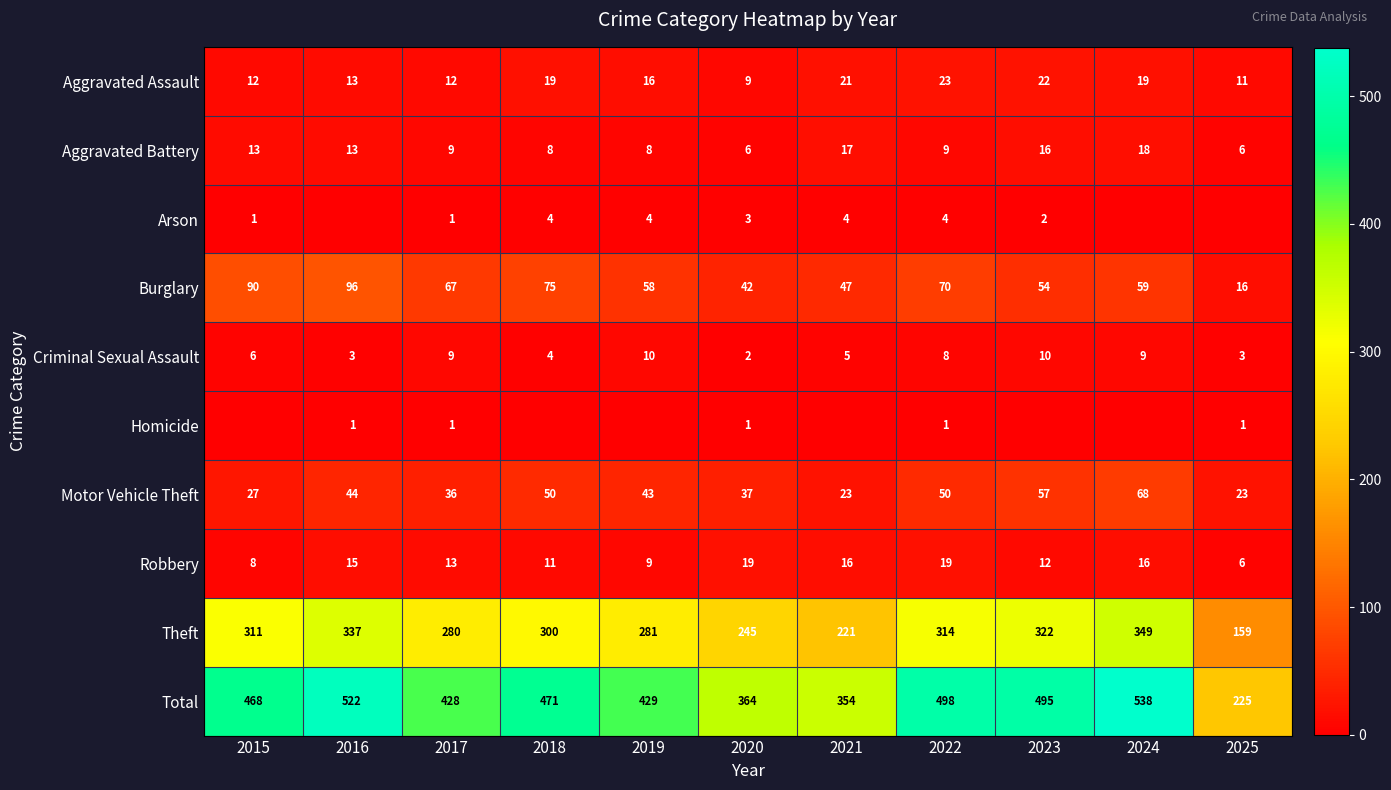

Is it true that Aggravated Battery equals 8 at 2025?

False